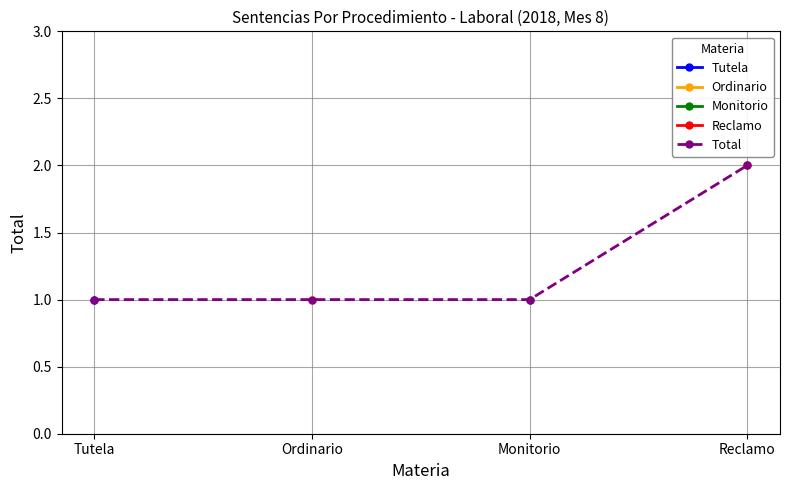

What is the value of the 2nd point from the left?

1